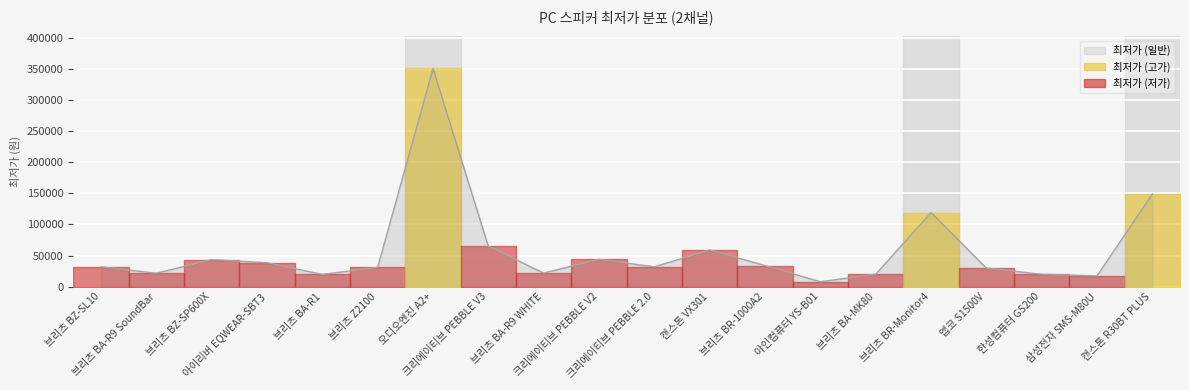

What is the greatest value displayed?

350550